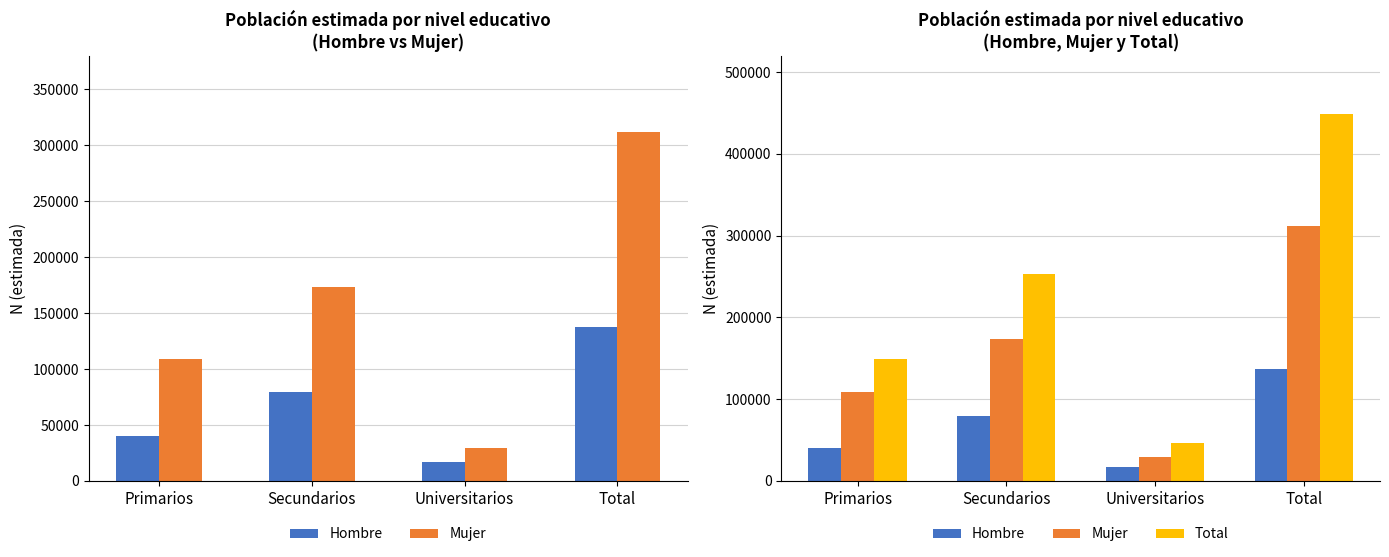

Which series has the largest total across all categories?

Total